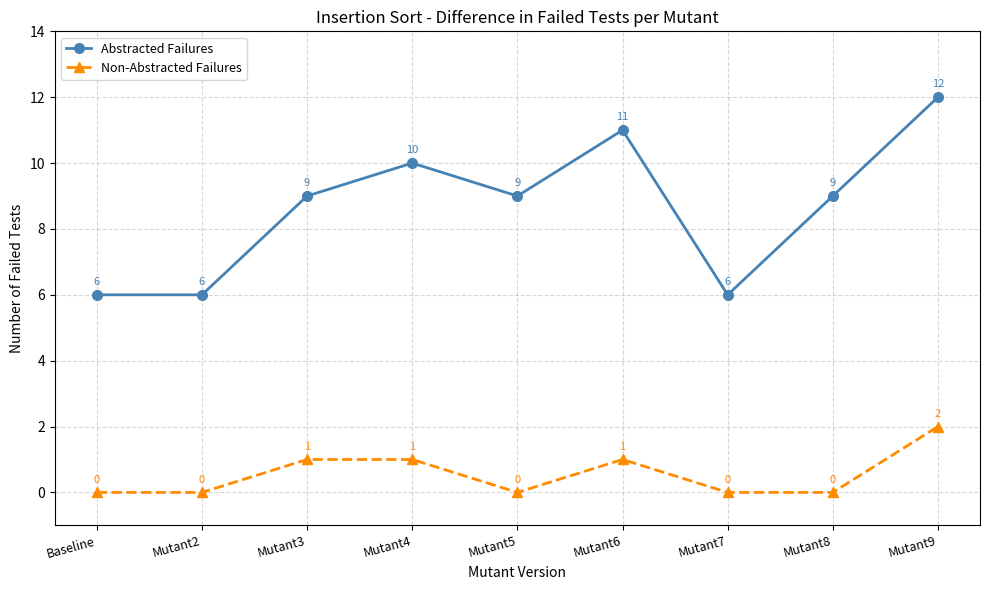

Count the Abstracted Failures values in the range 6 to 10.

7